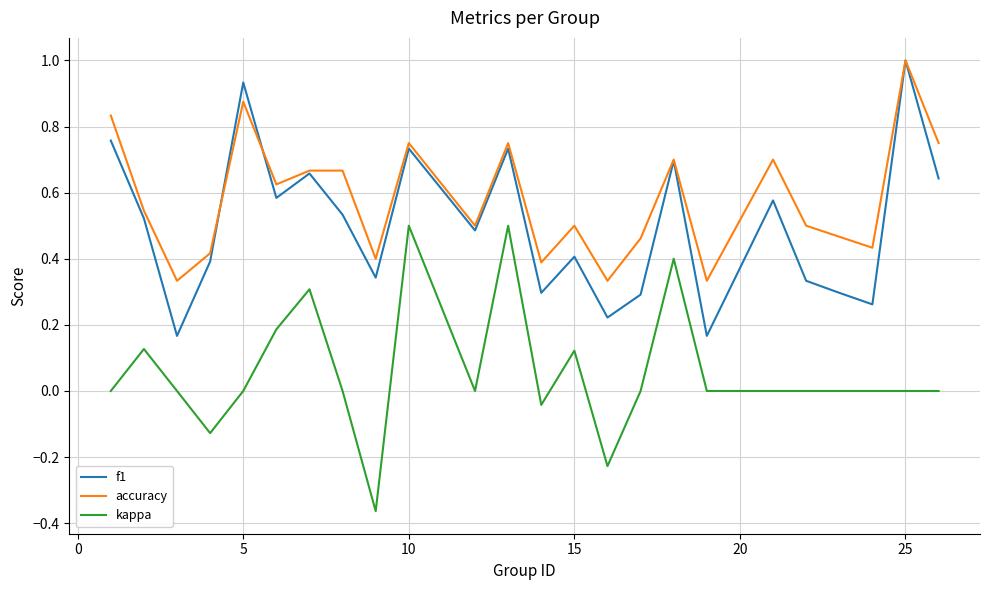

What is the maximum value for accuracy?

1.0